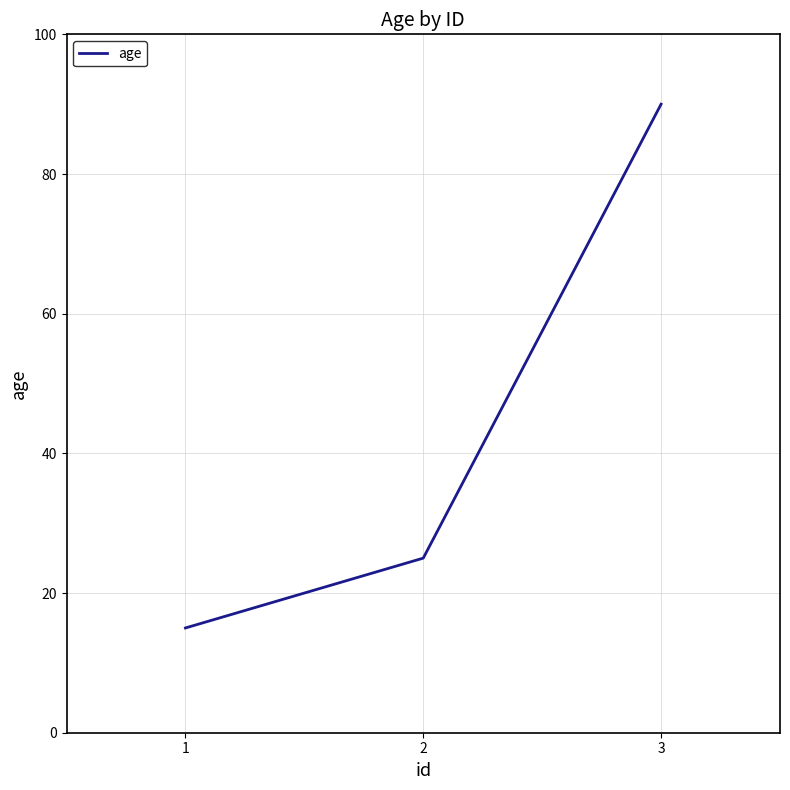

Reading left to right, list all the values displayed in this chart.

15	25	90